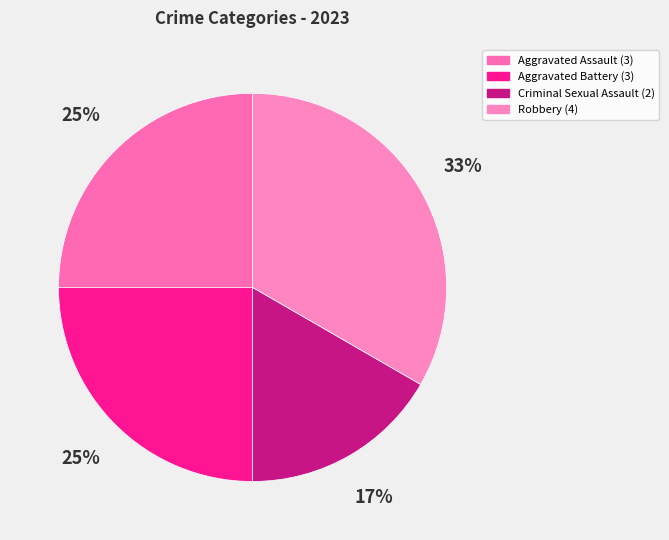

How many segments does this pie chart have?

4